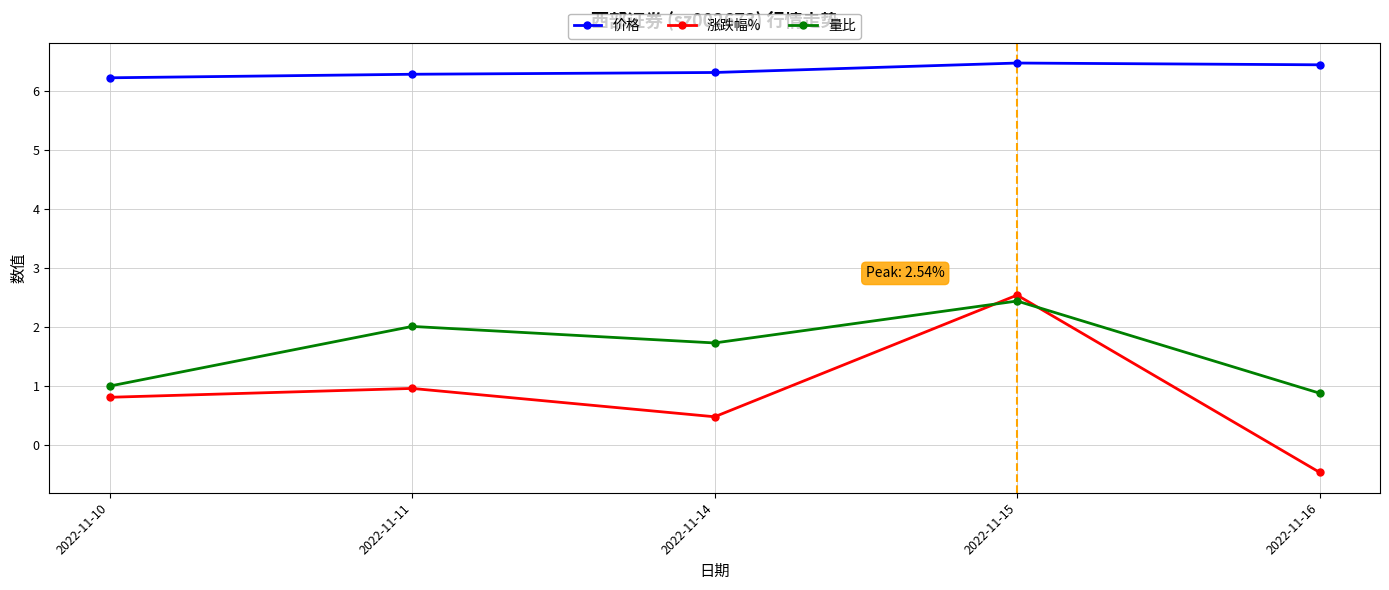

True or false: 涨跌幅% and 价格 intersect in this chart.

False